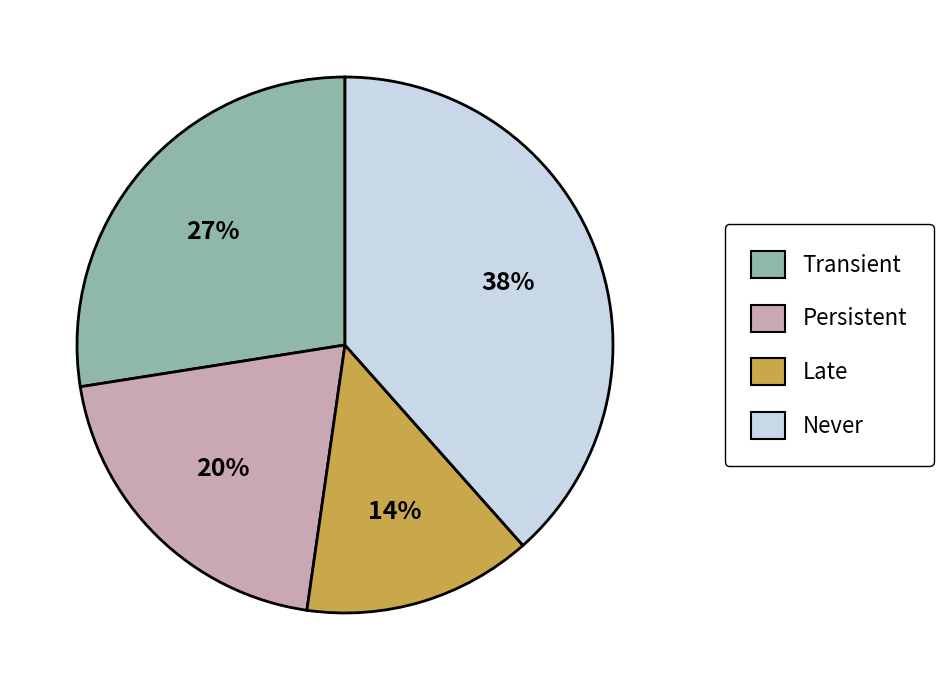

Is it true that Never is 38% of the pie?

True